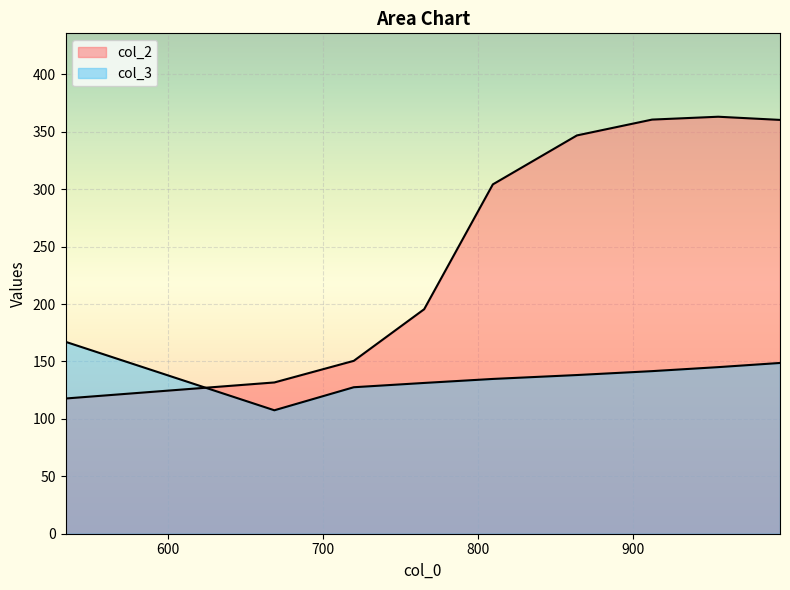

What is the average value of the col_3 series?

138.0